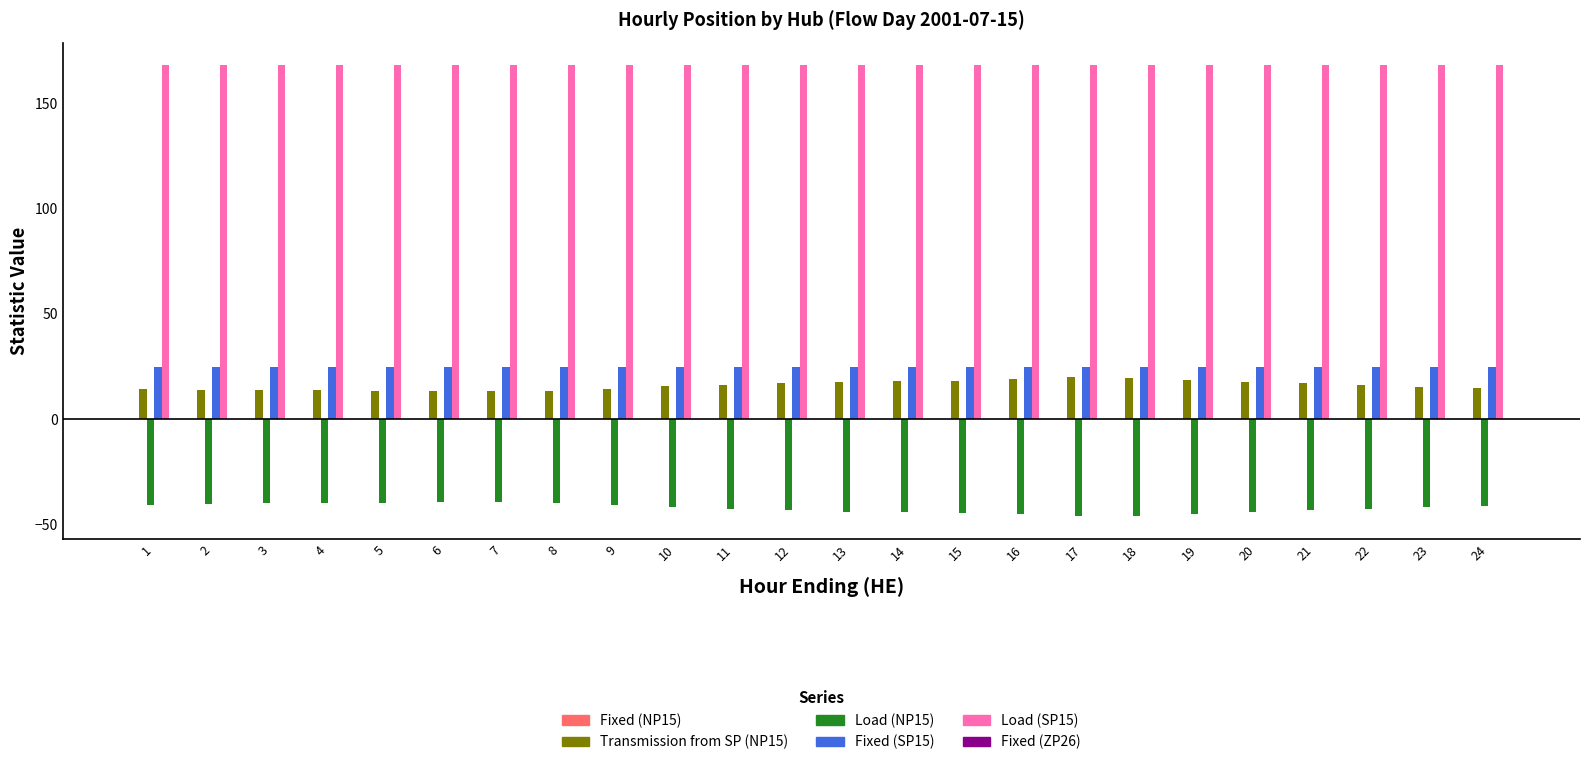

What is the difference between the Transmission from SP (NP15) values at 7 and 20?

4.5